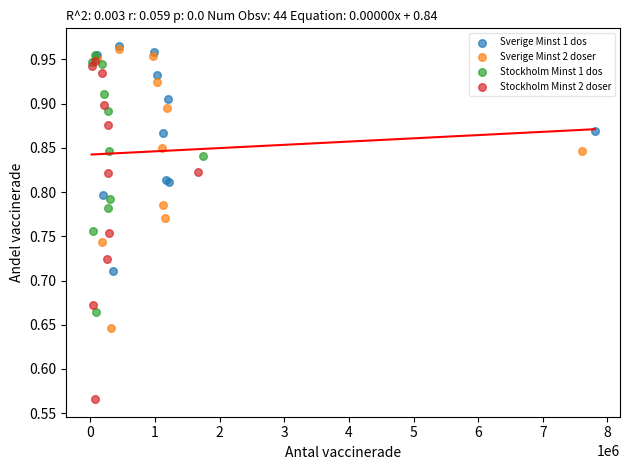

Which series has the widest spread of Y values?

Stockholm Minst 2 doser